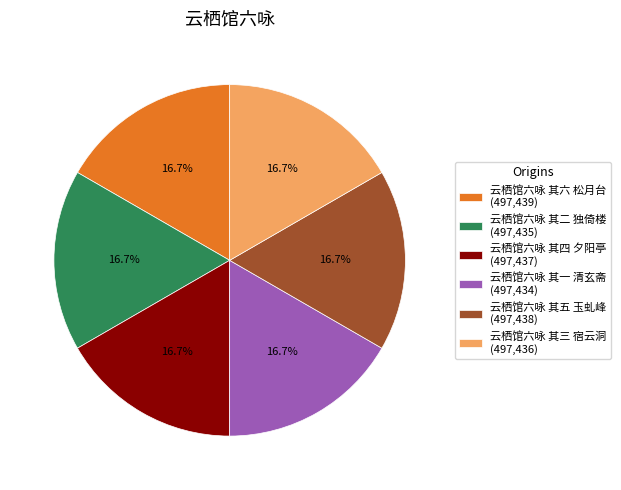

What portion of the pie excludes 云栖馆六咏 其五 玉虬峰 (497,438)?

83.3%